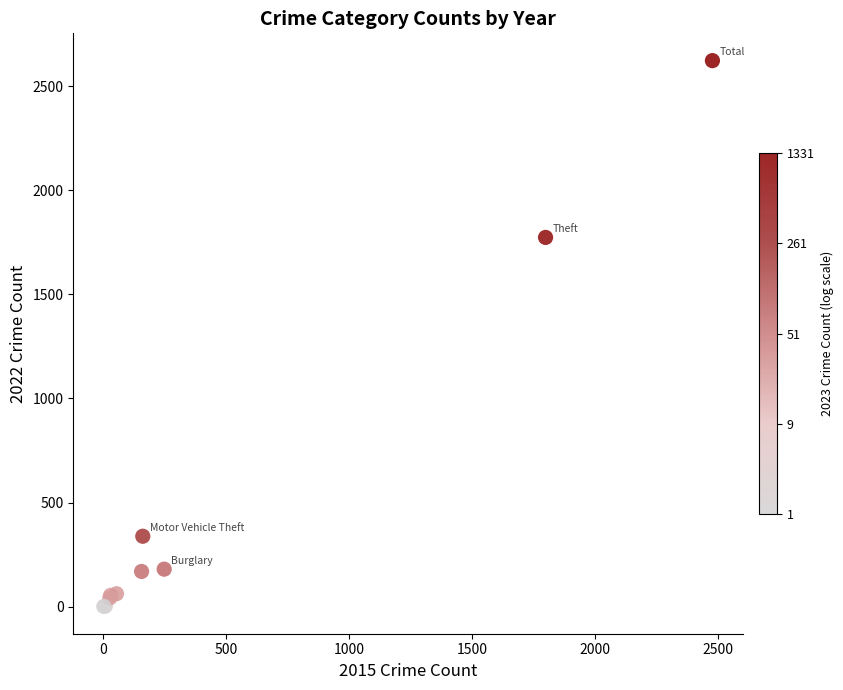

What Y value in the scatter plot is closest to 1311?

1773